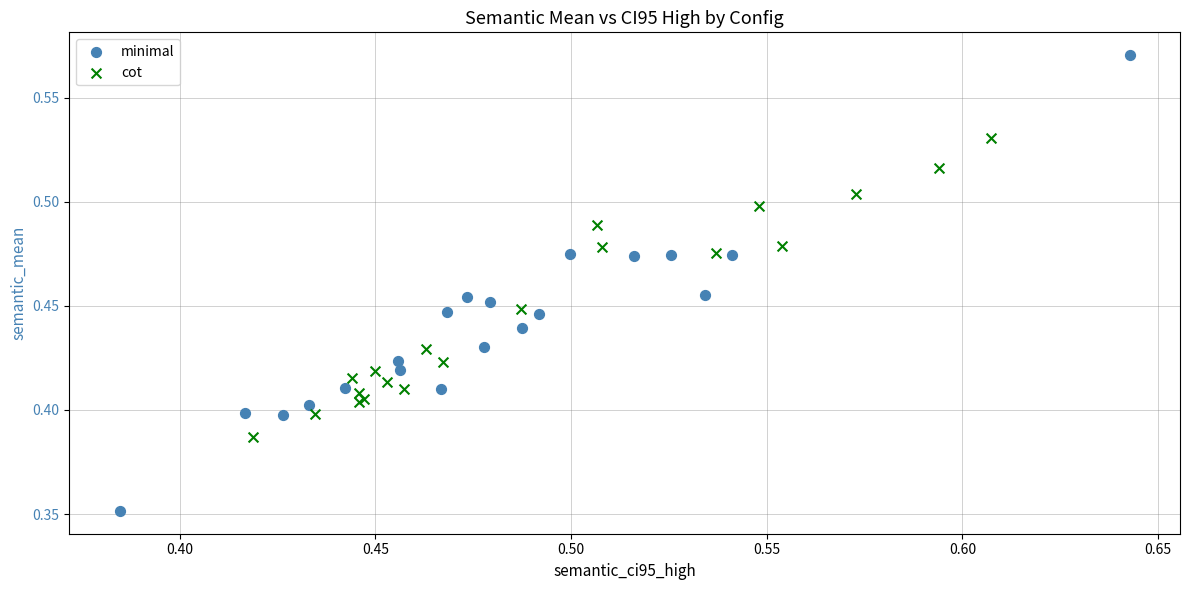

Which series contains the highest Y value?

minimal